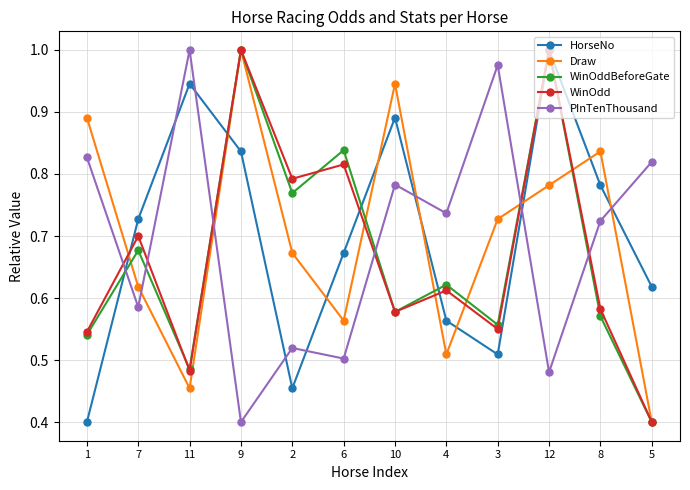

The value of PInTenThousand at 2 is 0.5. True or false?

True